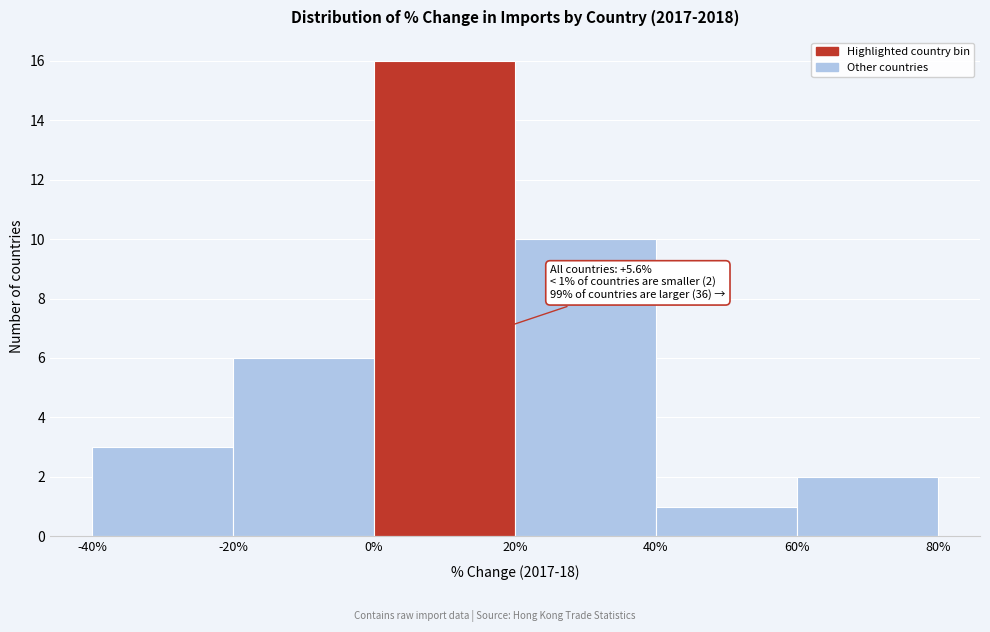

Which range on the x-axis has the tallest bar?

0% to 20%